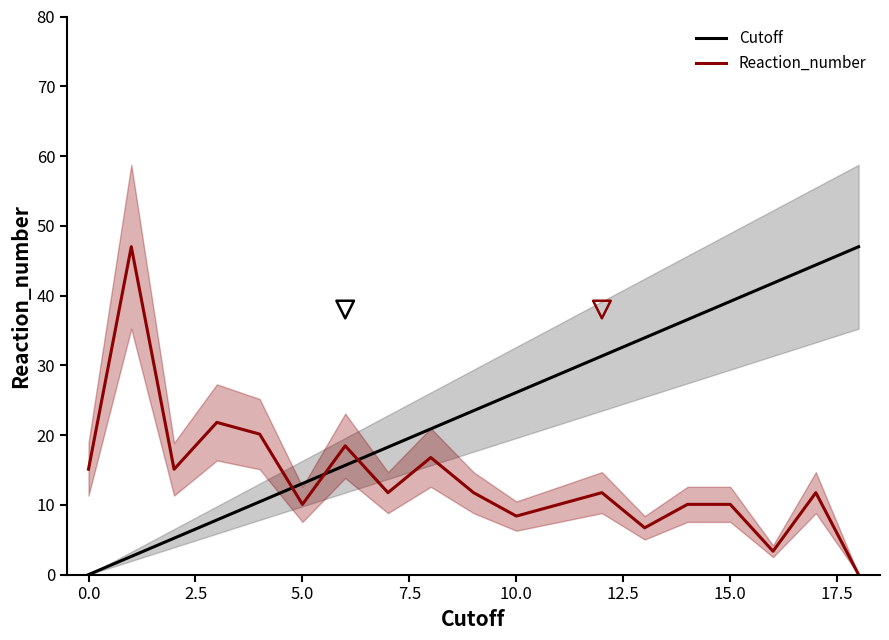

At which category is the sum across all series the highest?

17